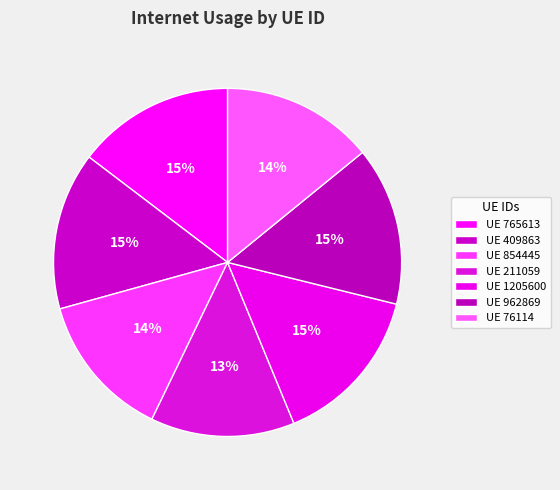

How many slices are in this pie chart?

7